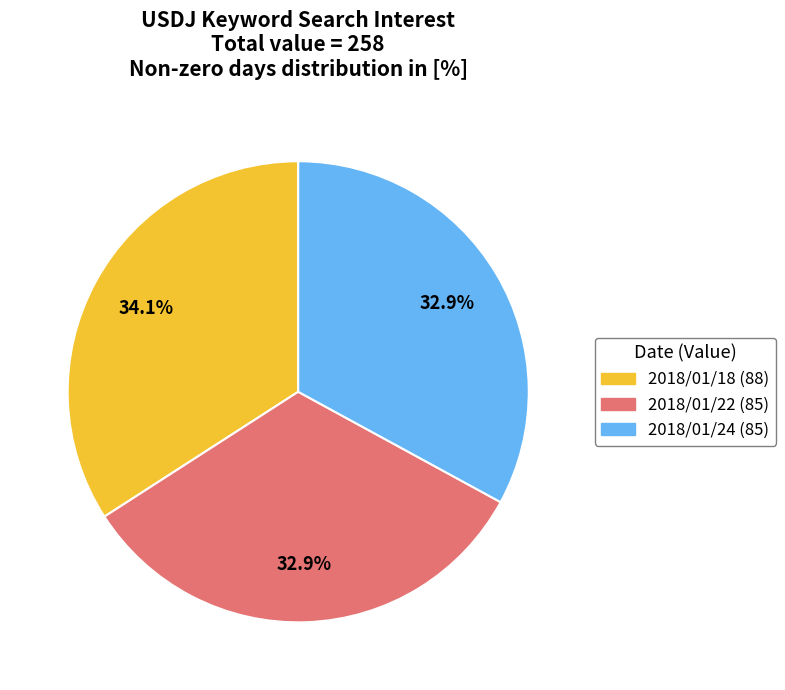

To the nearest percent, what is the average slice percentage?

33%